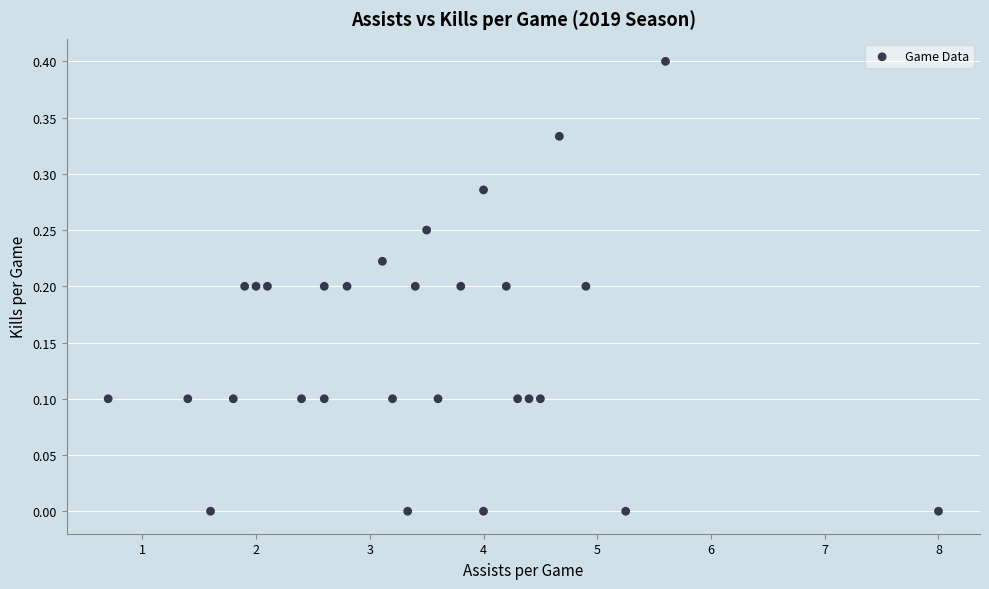

What is the range of X values (max minus min)?

7.3